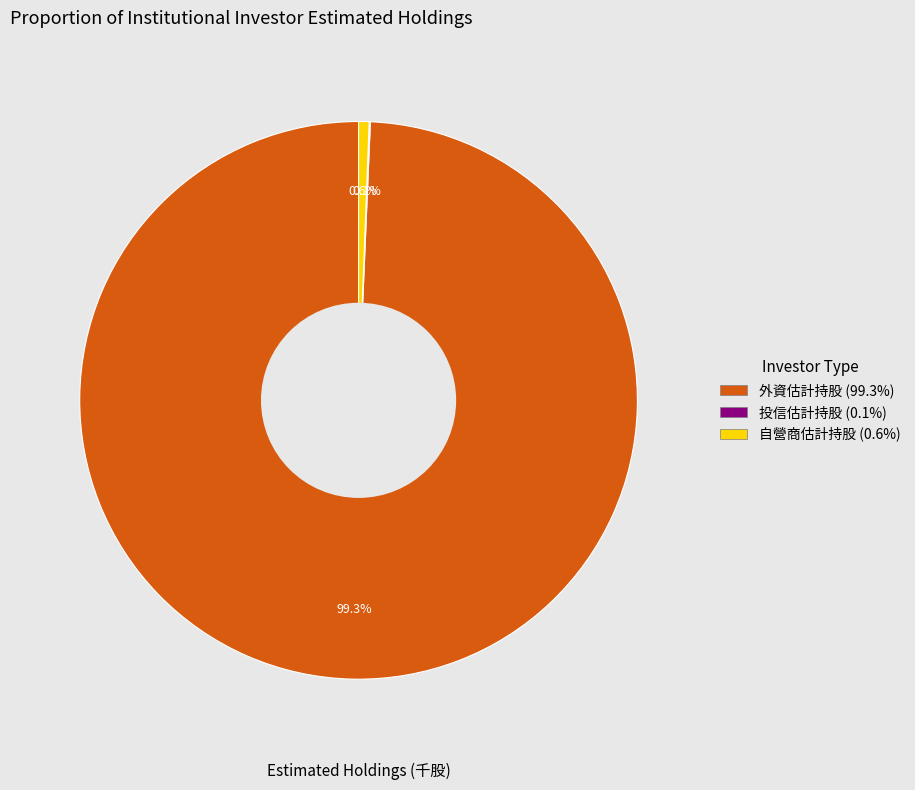

Which slice is the largest?

外資估計持股